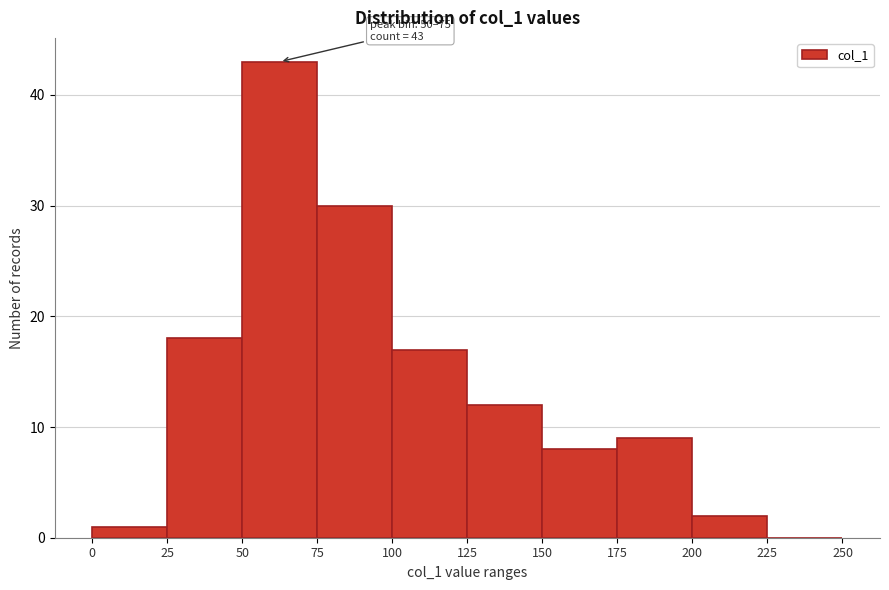

Over which range of the x-axis is the bar tallest?

50 to 75